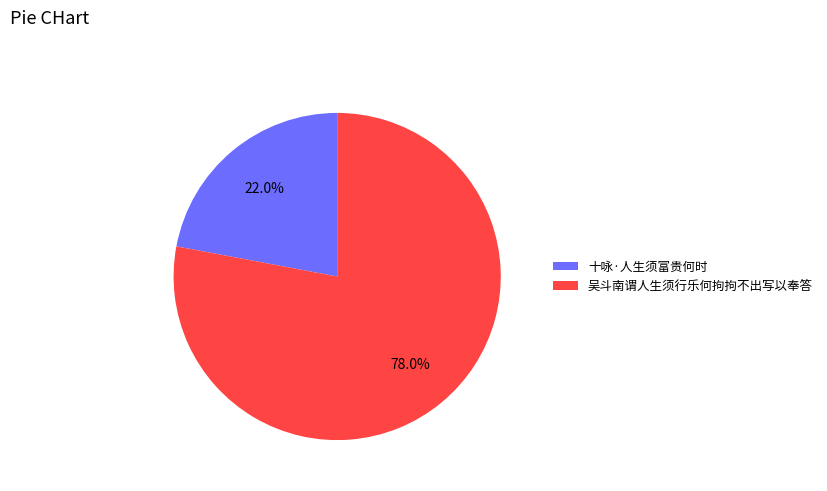

The 吴斗南谓人生须行乐何拘拘不出写以奉答 slice represents 84% of the pie. True or false?

False